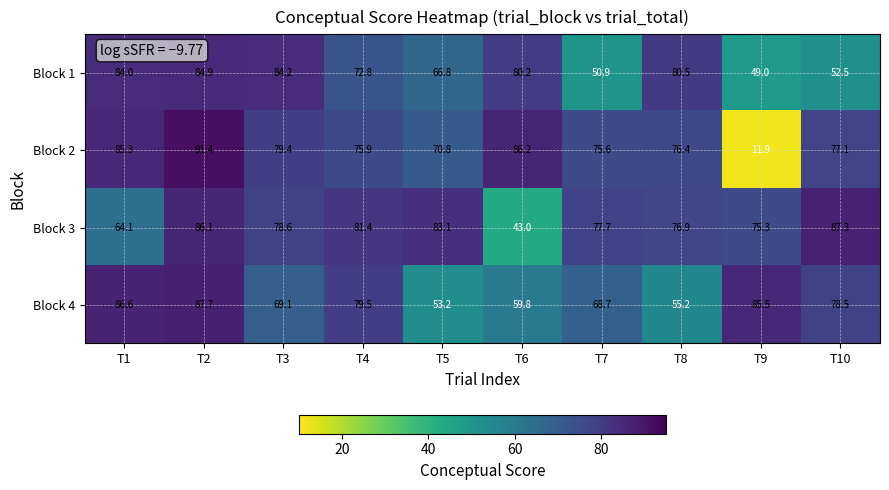

How many categories are shown in the chart?

10